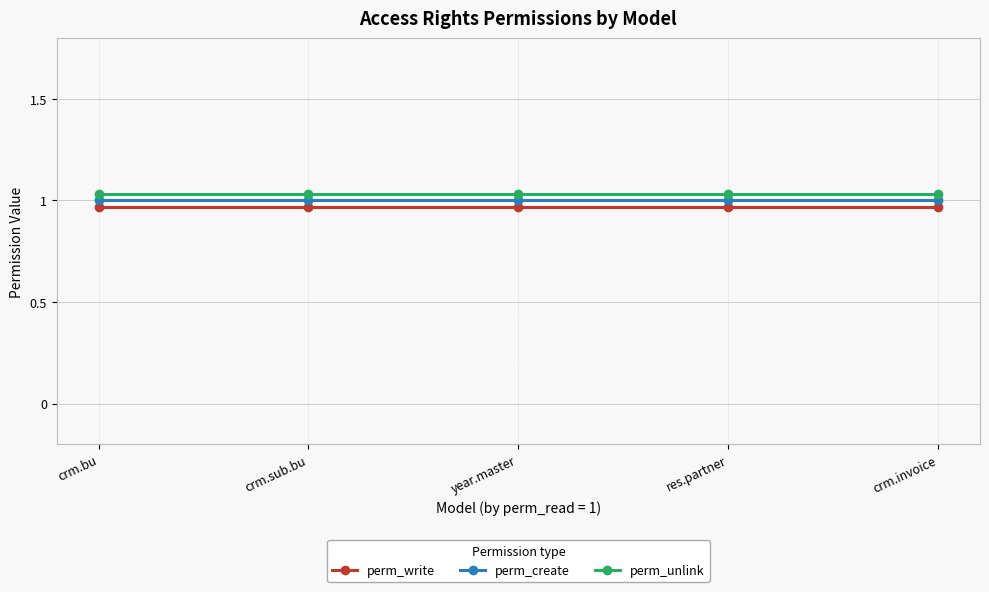

What is the label of the 5th point from the left?

crm.invoice